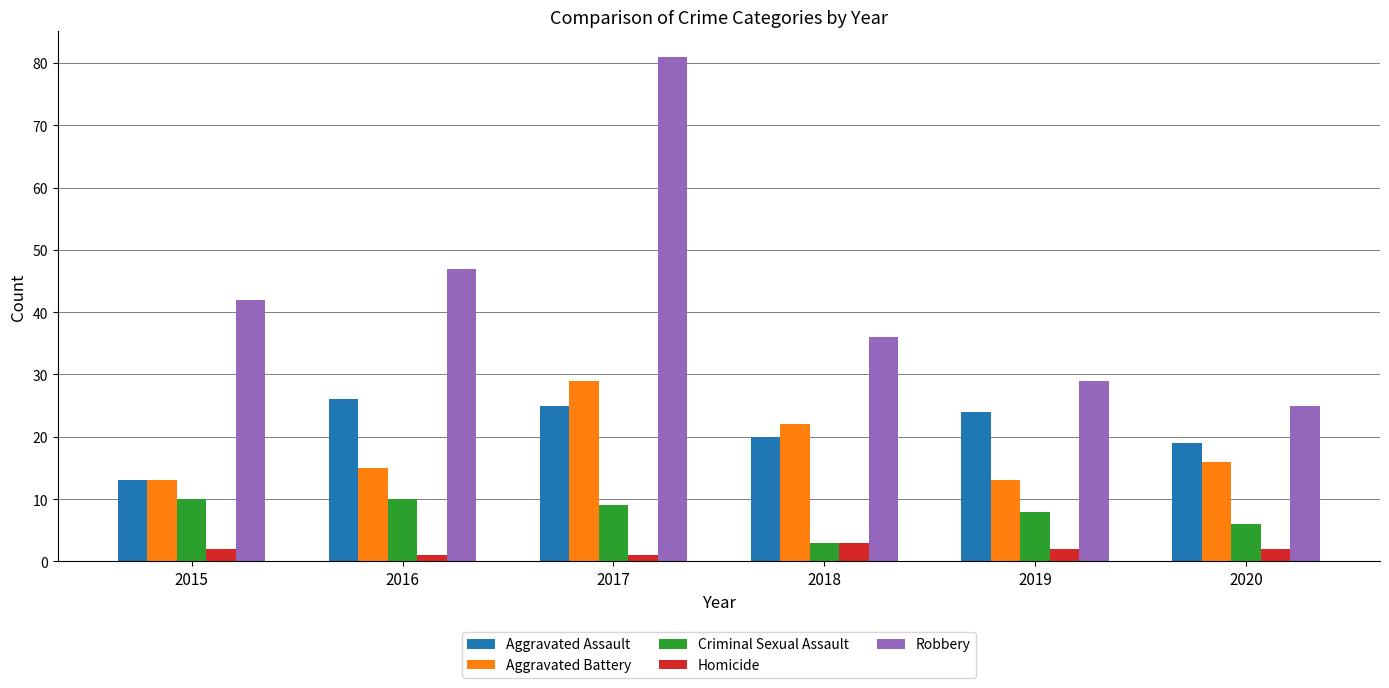

At which category is the sum across all series the highest?

2017